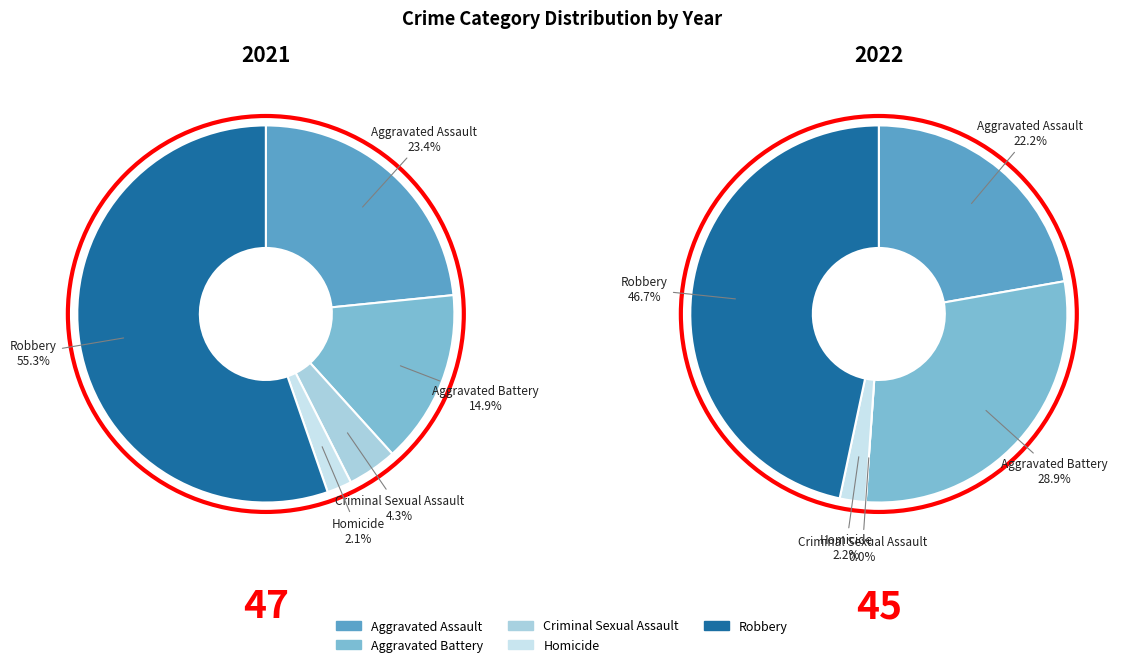

Which category has the biggest portion of the pie?

Robbery